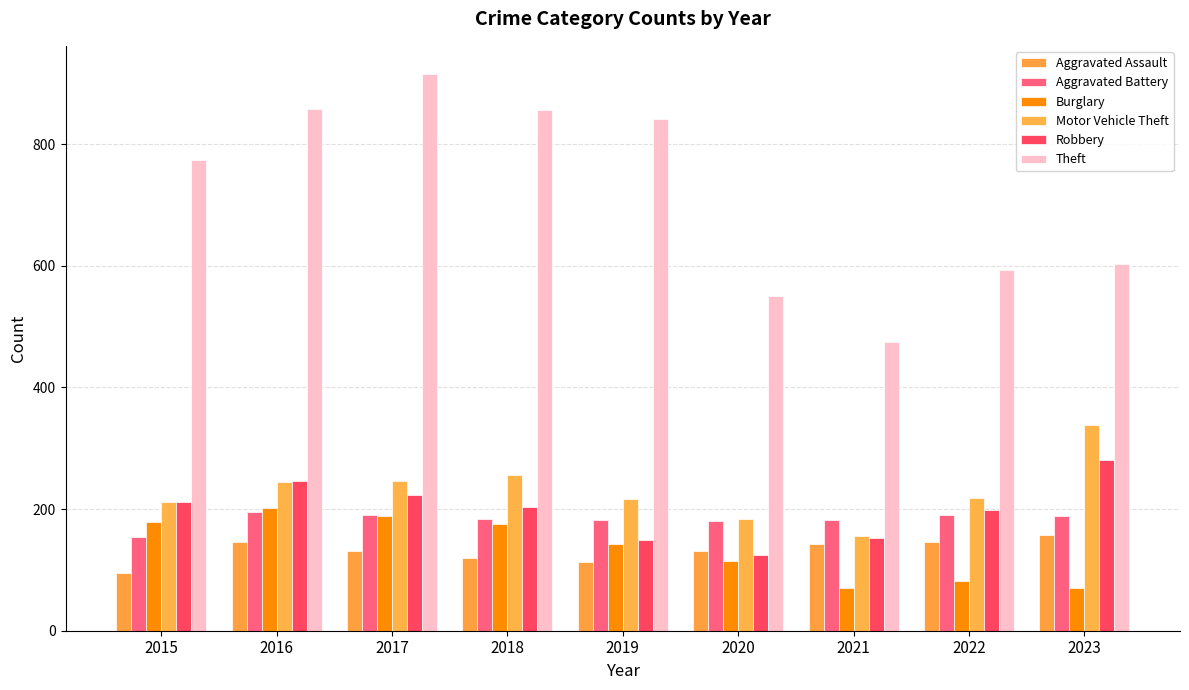

Where is Aggravated Battery nearest to the value 175?

2020